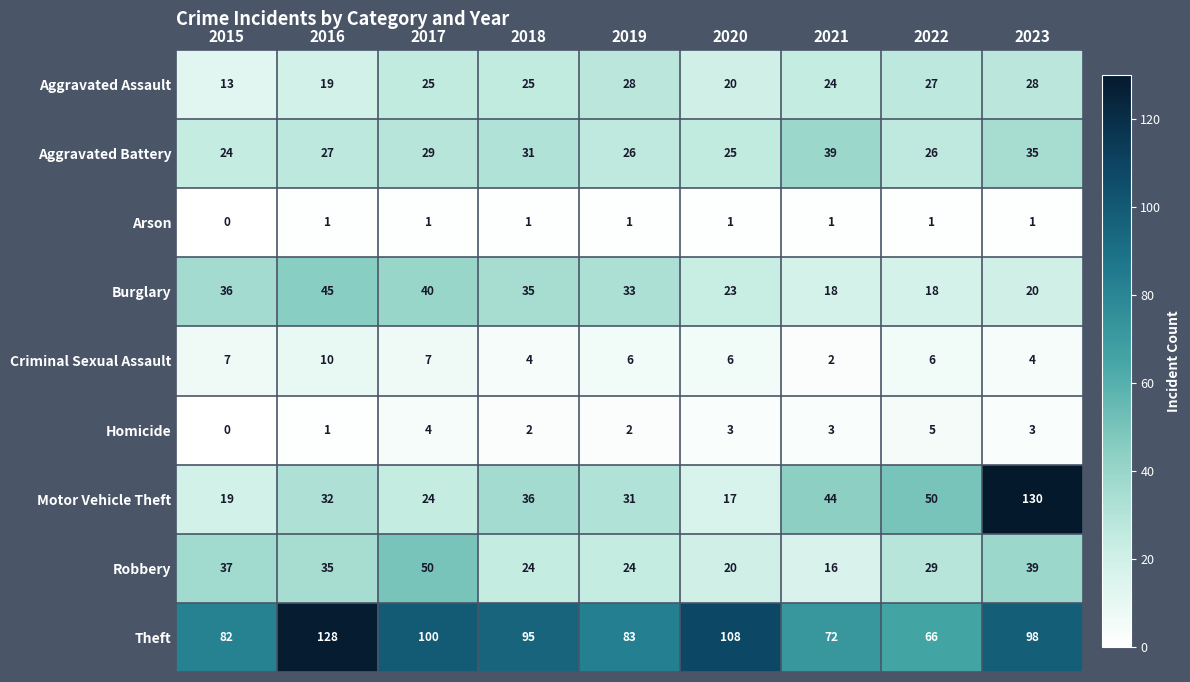

The value of Burglary at 2023 is 20. True or false?

True